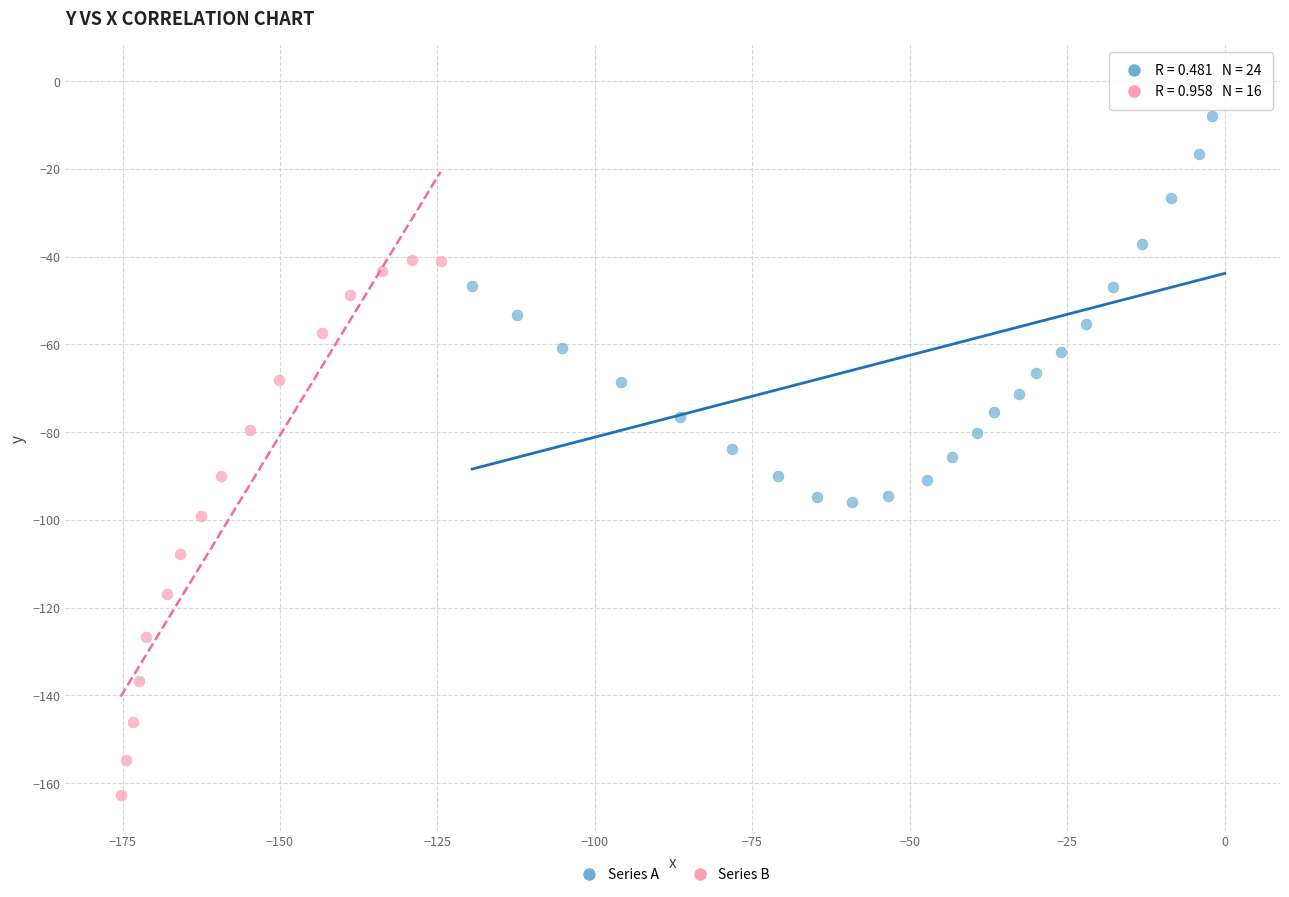

Which series has the largest Y range (max minus min)?

Series B